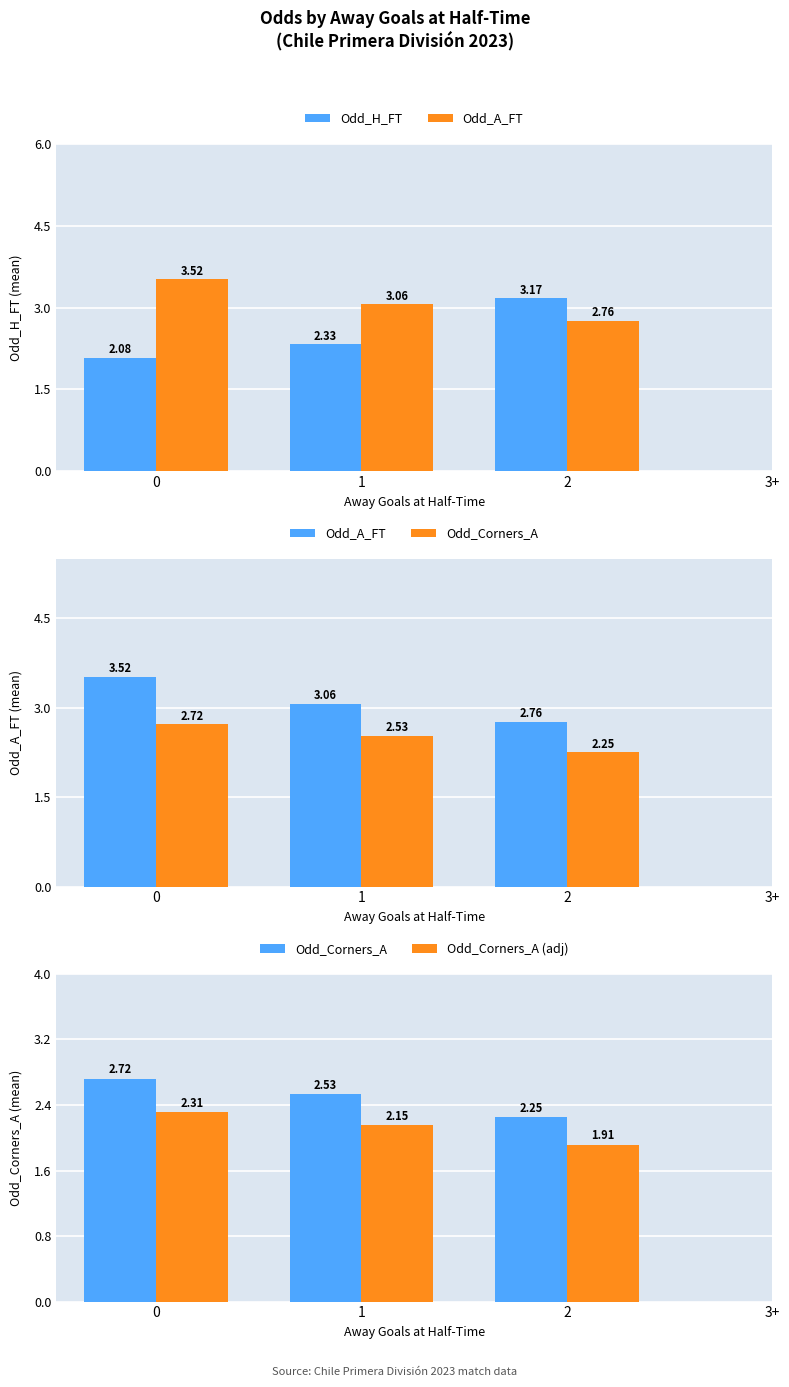

What is the label of the 2nd bar from the right?

2